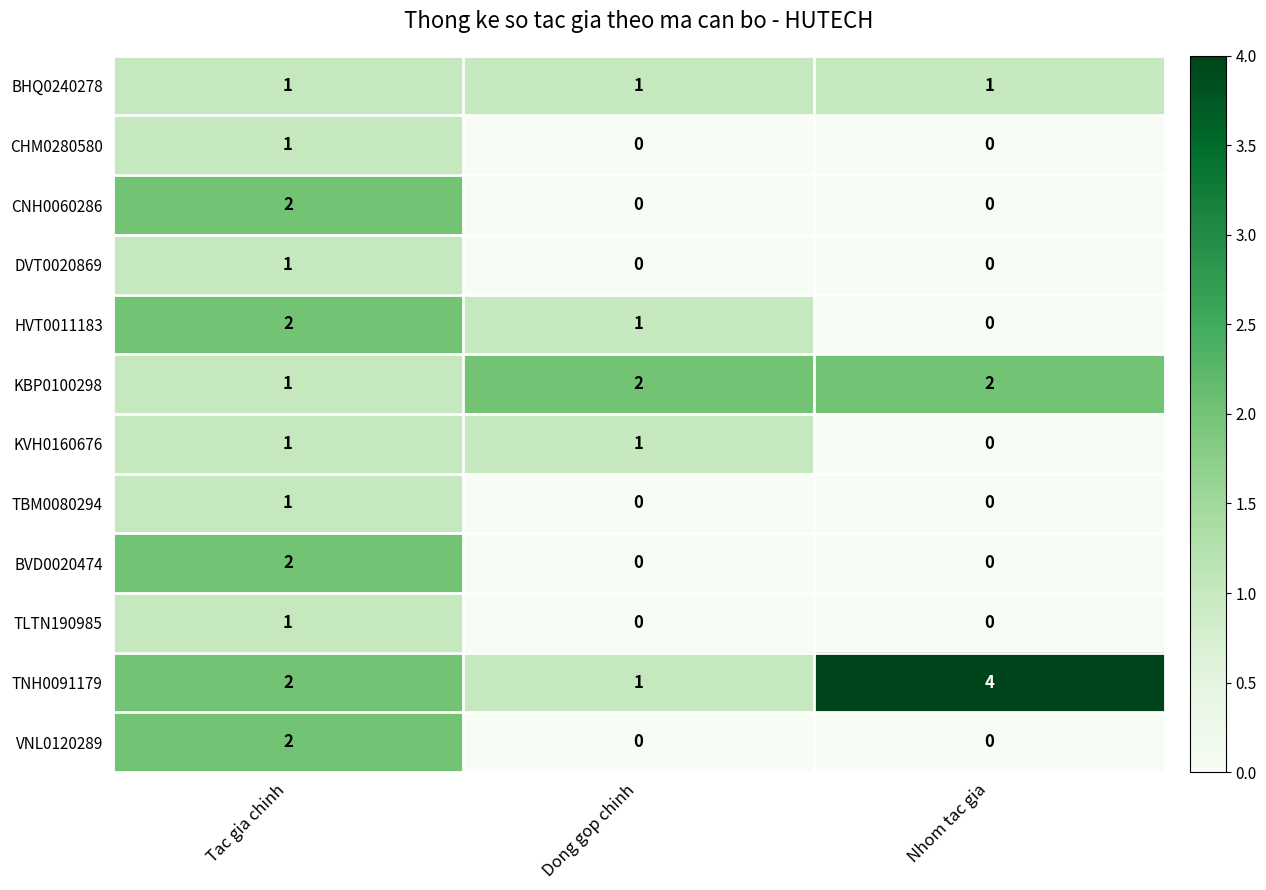

Which series has the largest total across all categories?

TNH0091179